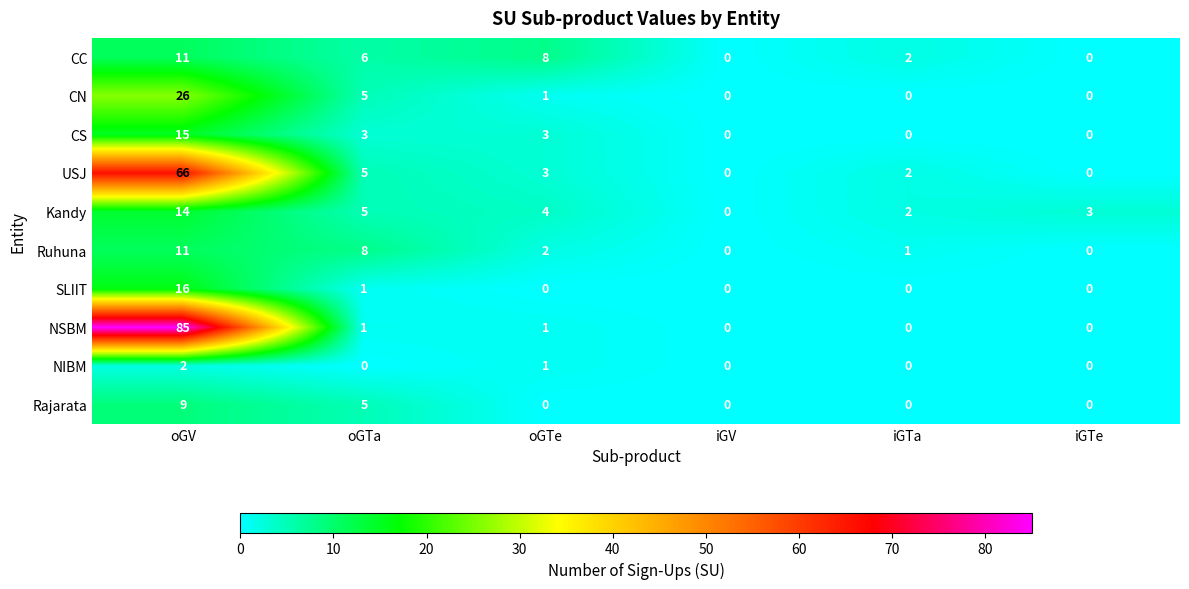

Is the value of USJ at iGV greater than the value of SLIIT at oGV?

No